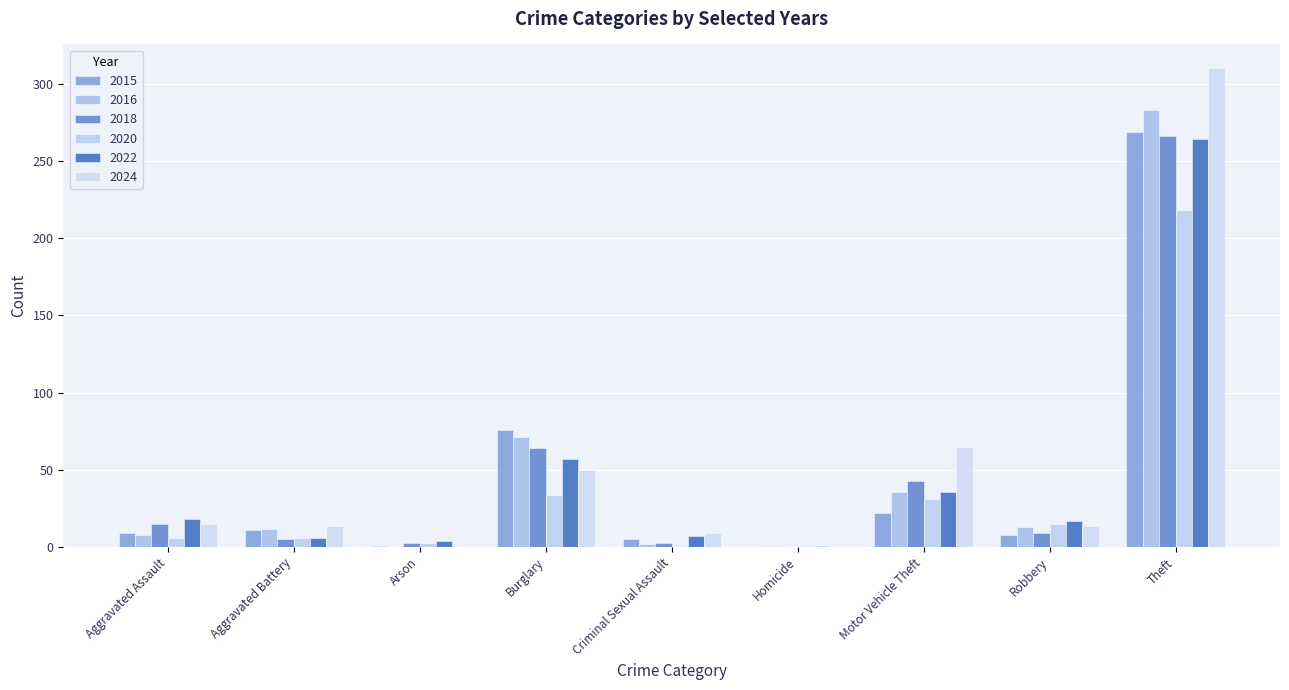

Between Criminal Sexual Assault and Robbery, which series saw the biggest shift?

2020